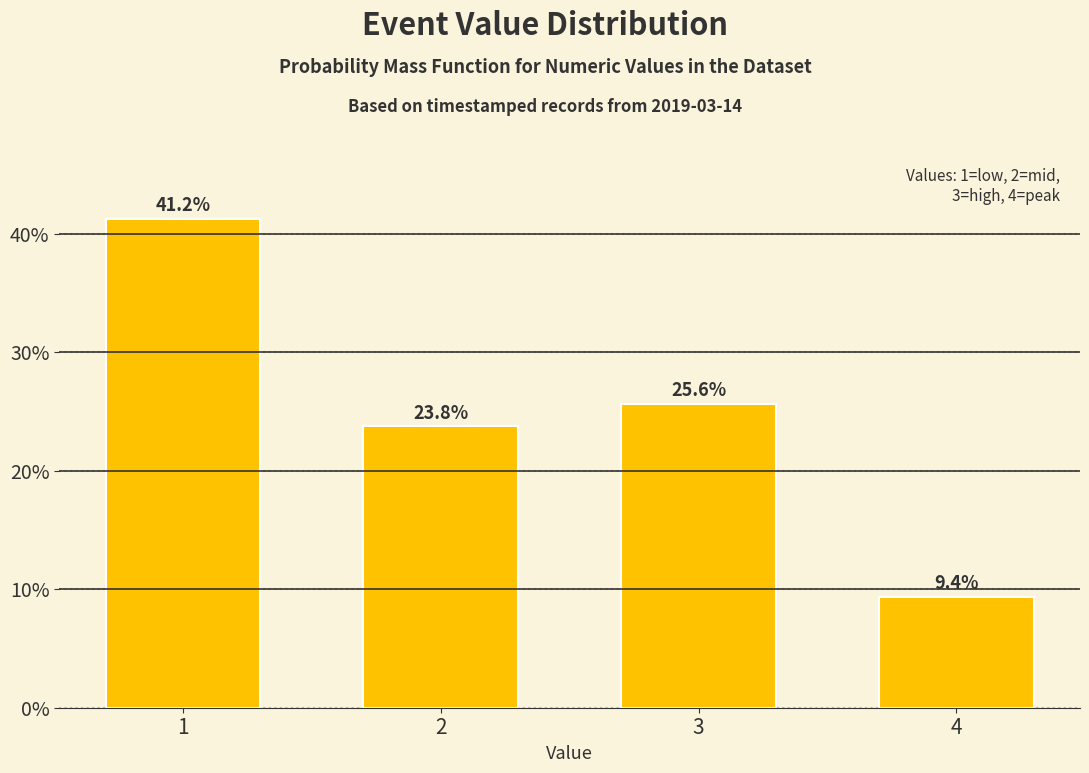

What is the approximate value at 3?

25.6